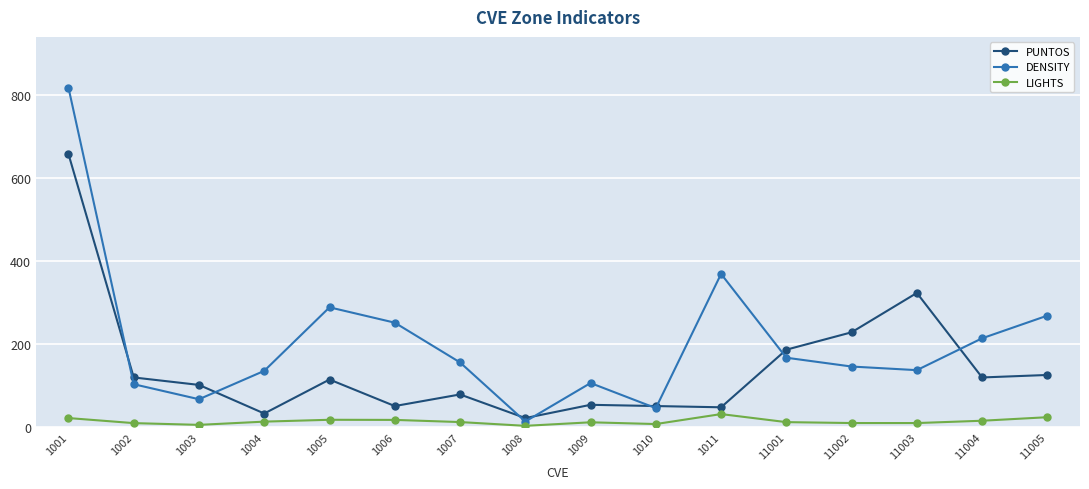

What is the sum of all PUNTOS values?

2304.0